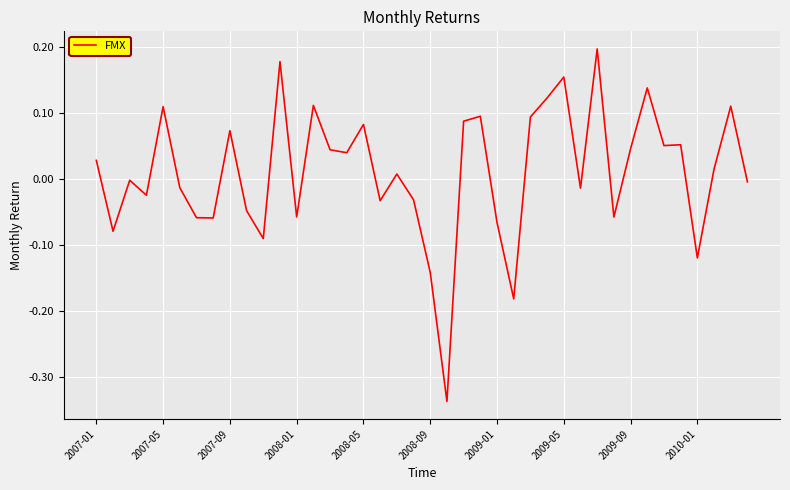

Is this an area chart (filled region under the line)?

No